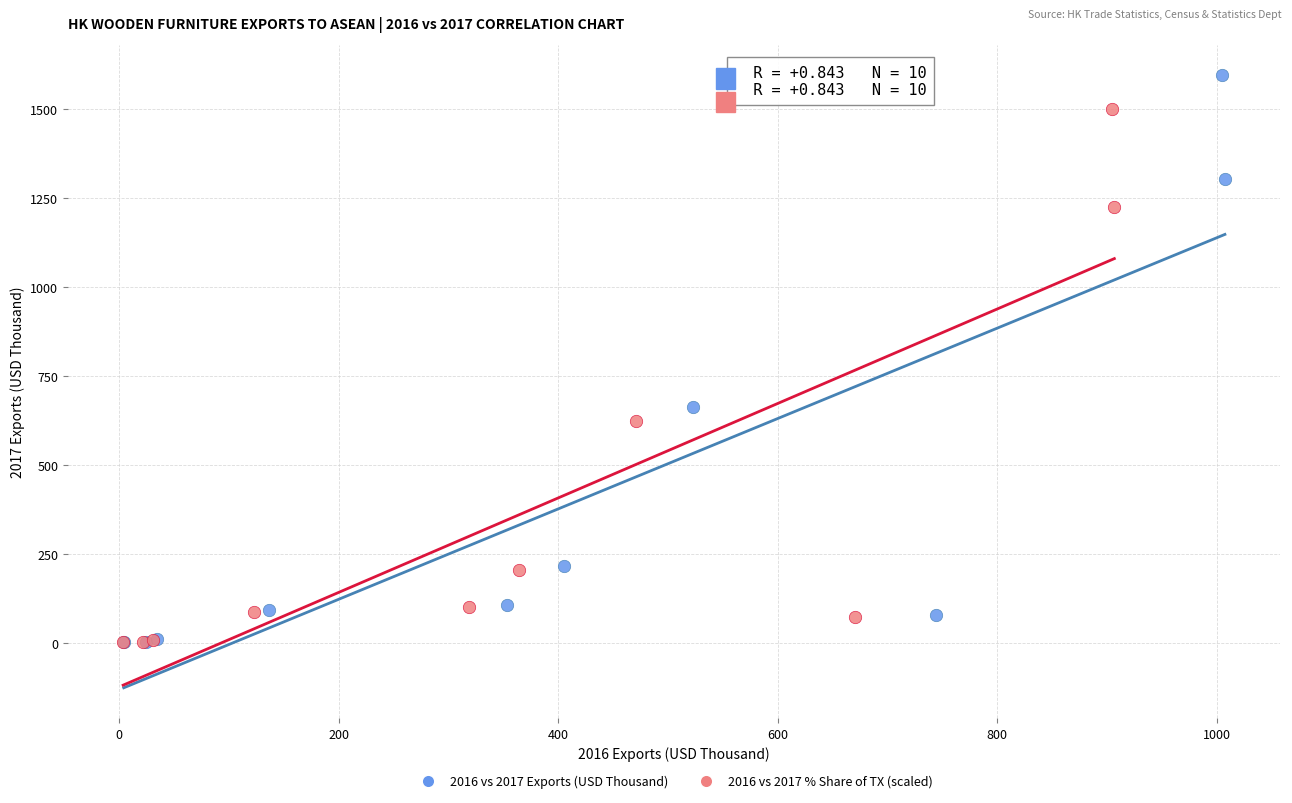

Which series has the largest Y range (max minus min)?

2016 vs 2017 Exports (USD Thousand)